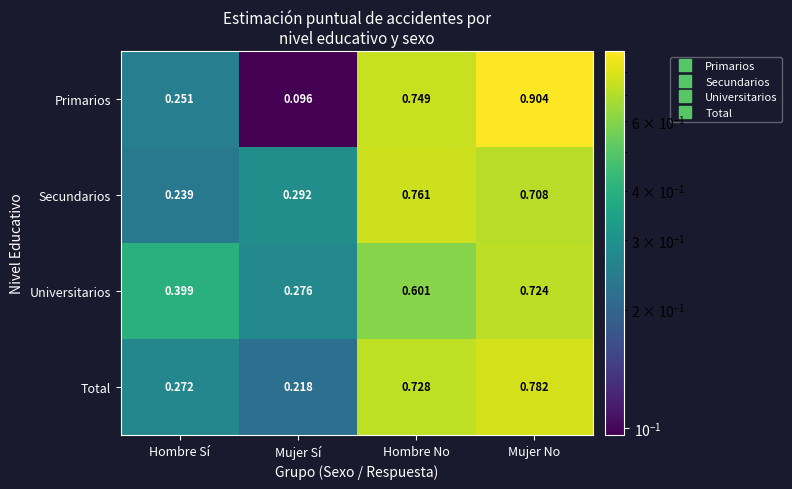

What is the total value across all series at Hombre No?

2.8